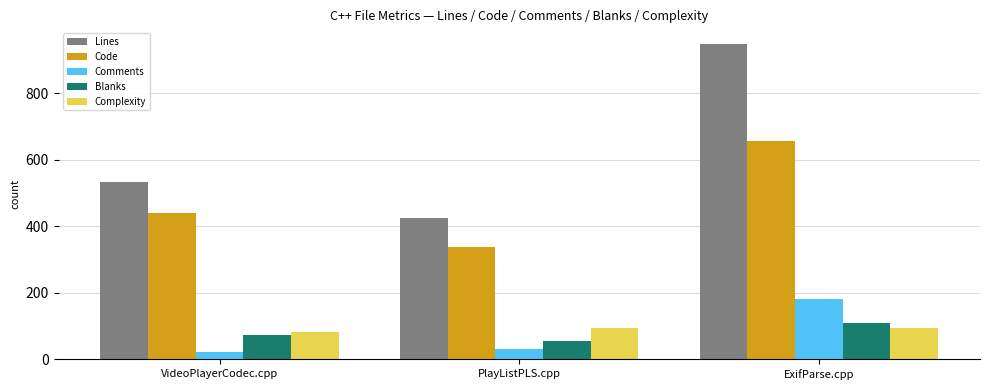

Which category has the highest value in the Code series?

ExifParse.cpp